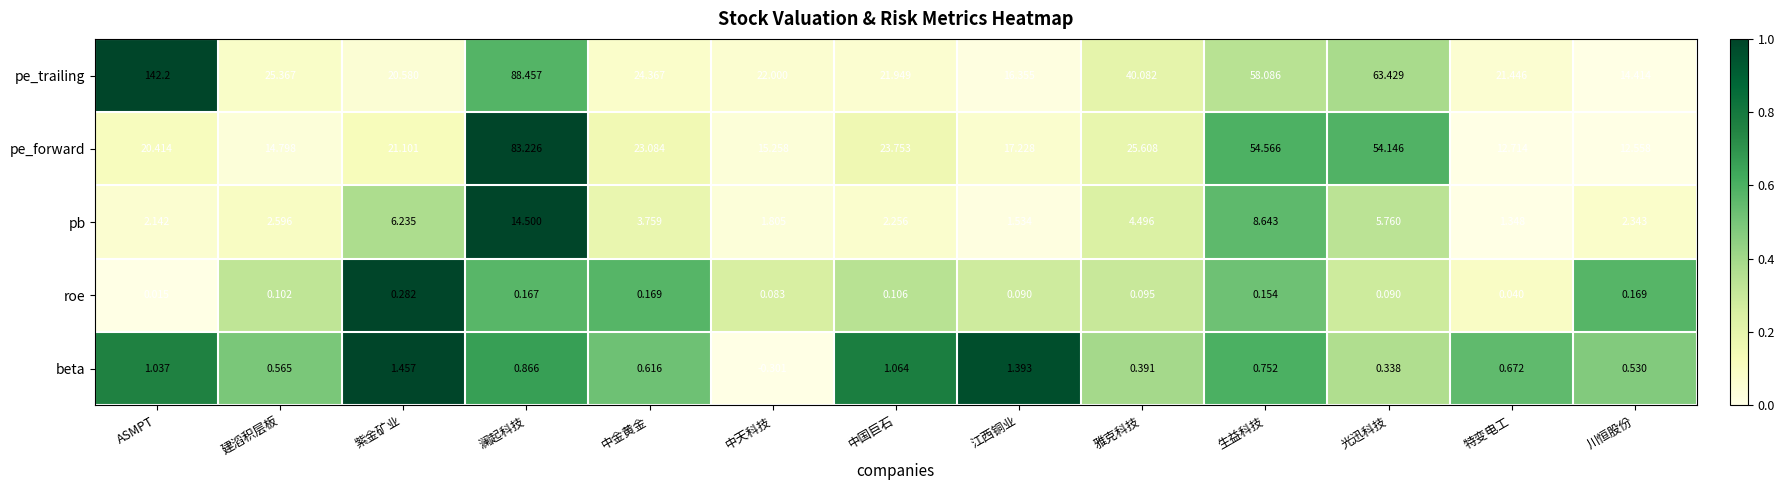

Which label corresponds to the largest value in the chart?

ASMPT